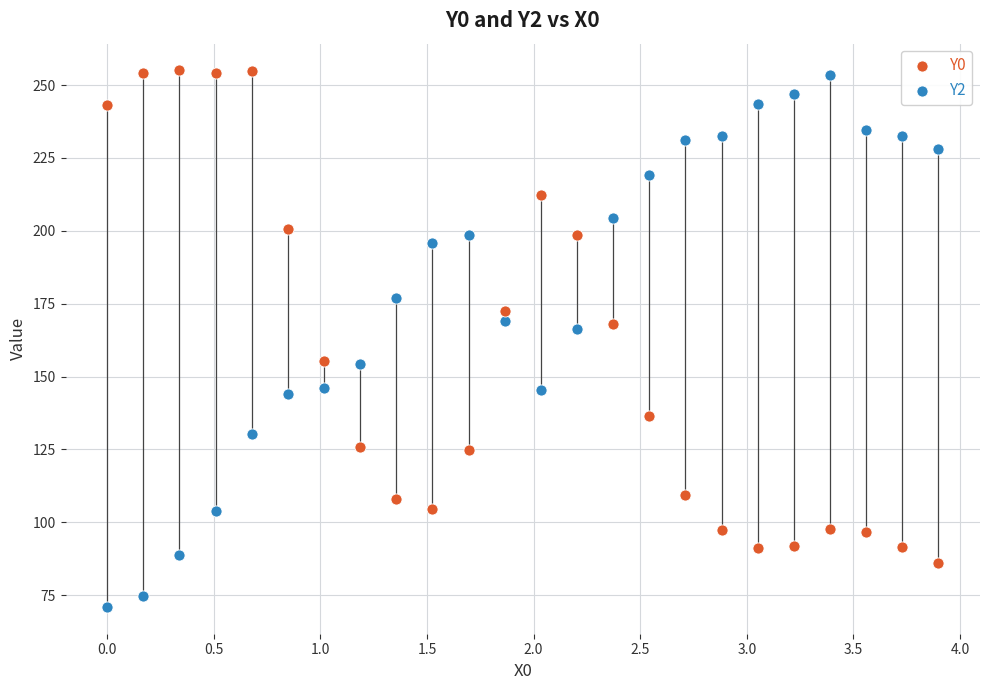

Across all data points, what is the range of X values (max minus min)?

3.9